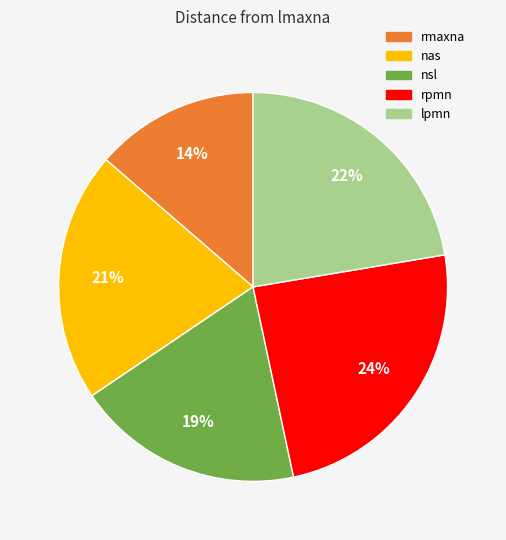

Count the number of slices in the pie.

5